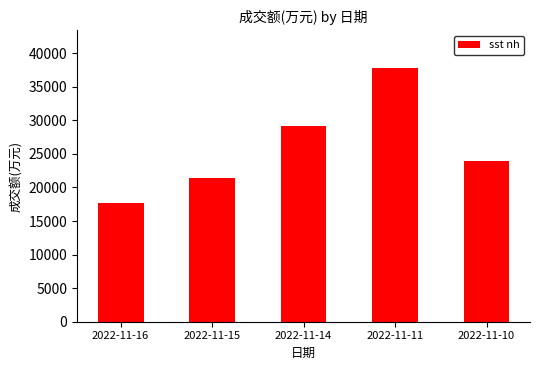

How many data points are less than 23997?

2